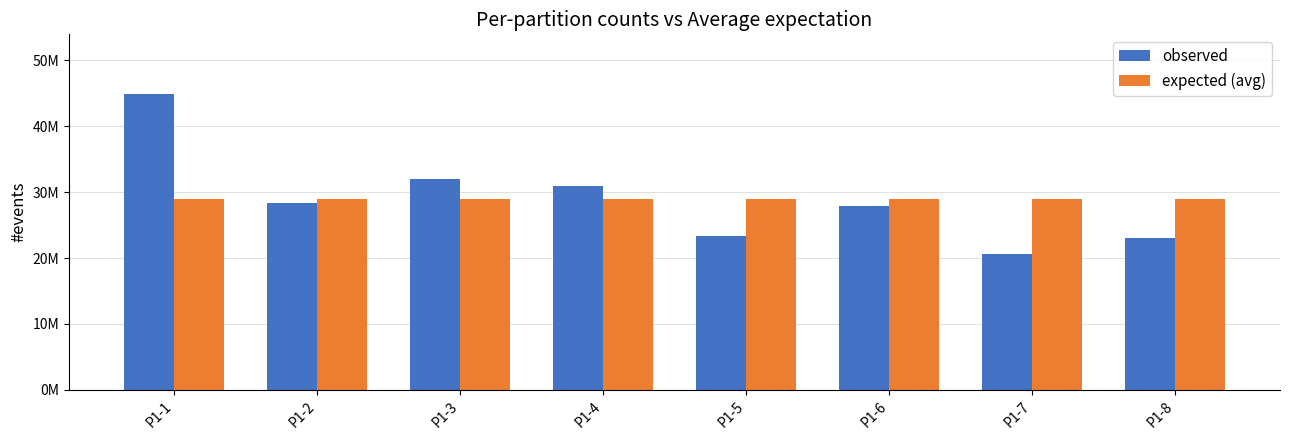

What is the maximum value for expected (avg)?

28918229.9